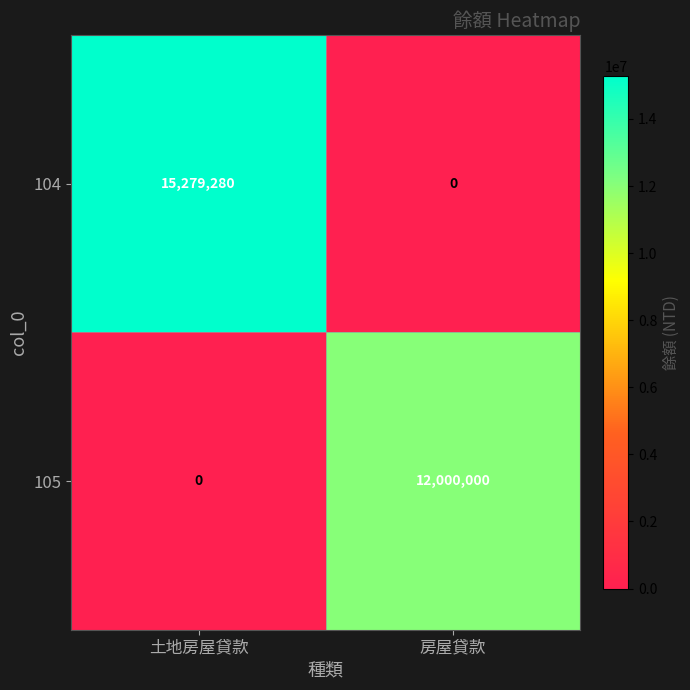

List the series in order of their overall mean, highest first.

104, 105